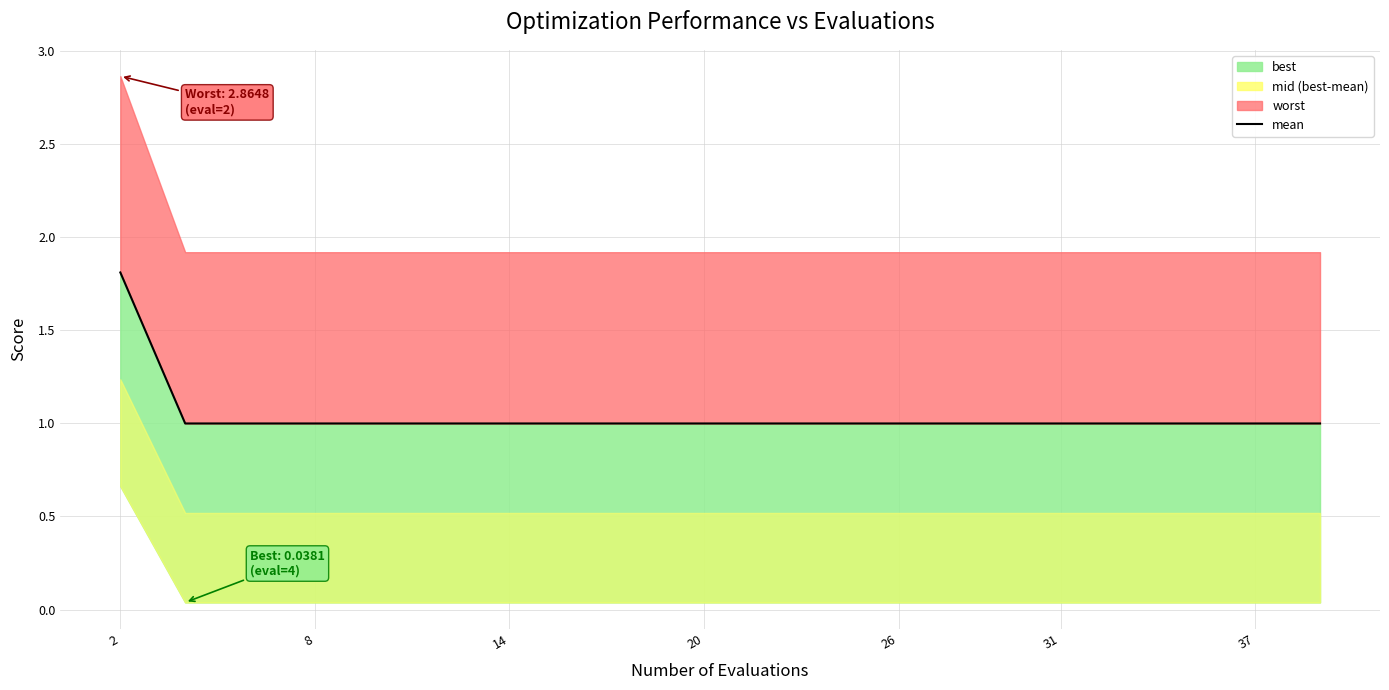

What is the change in value from 2 to 14?

-0.8